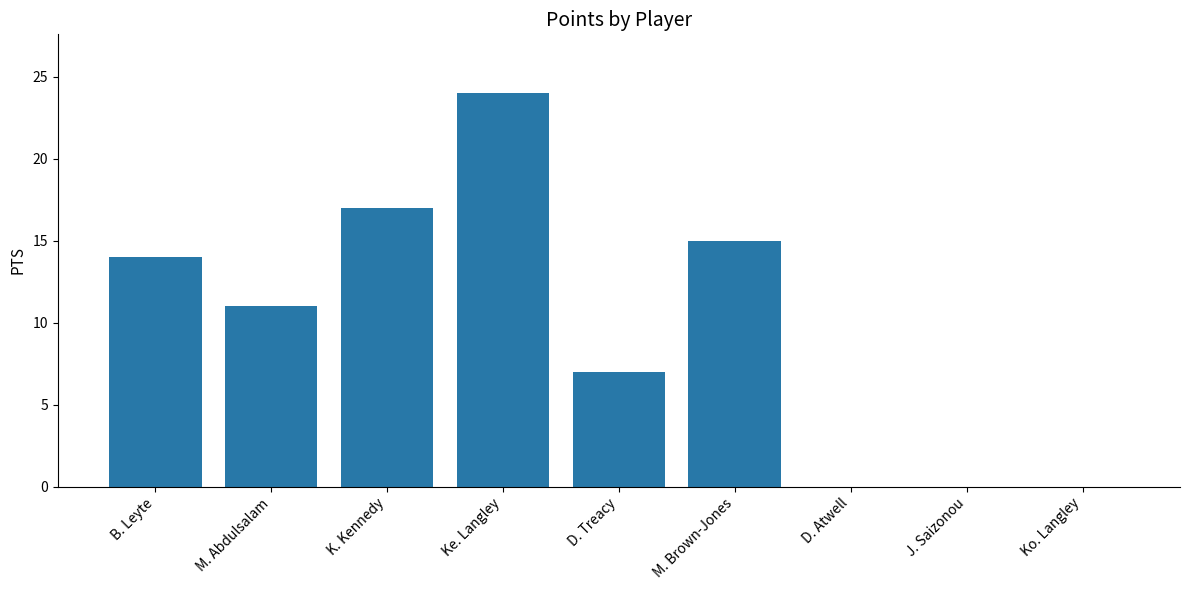

The chart shows a value of -15 at D. Atwell. True or false?

False